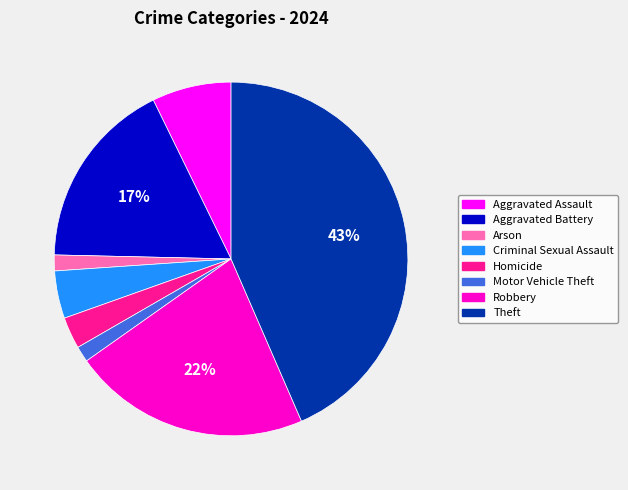

Count the number of slices in the pie.

8